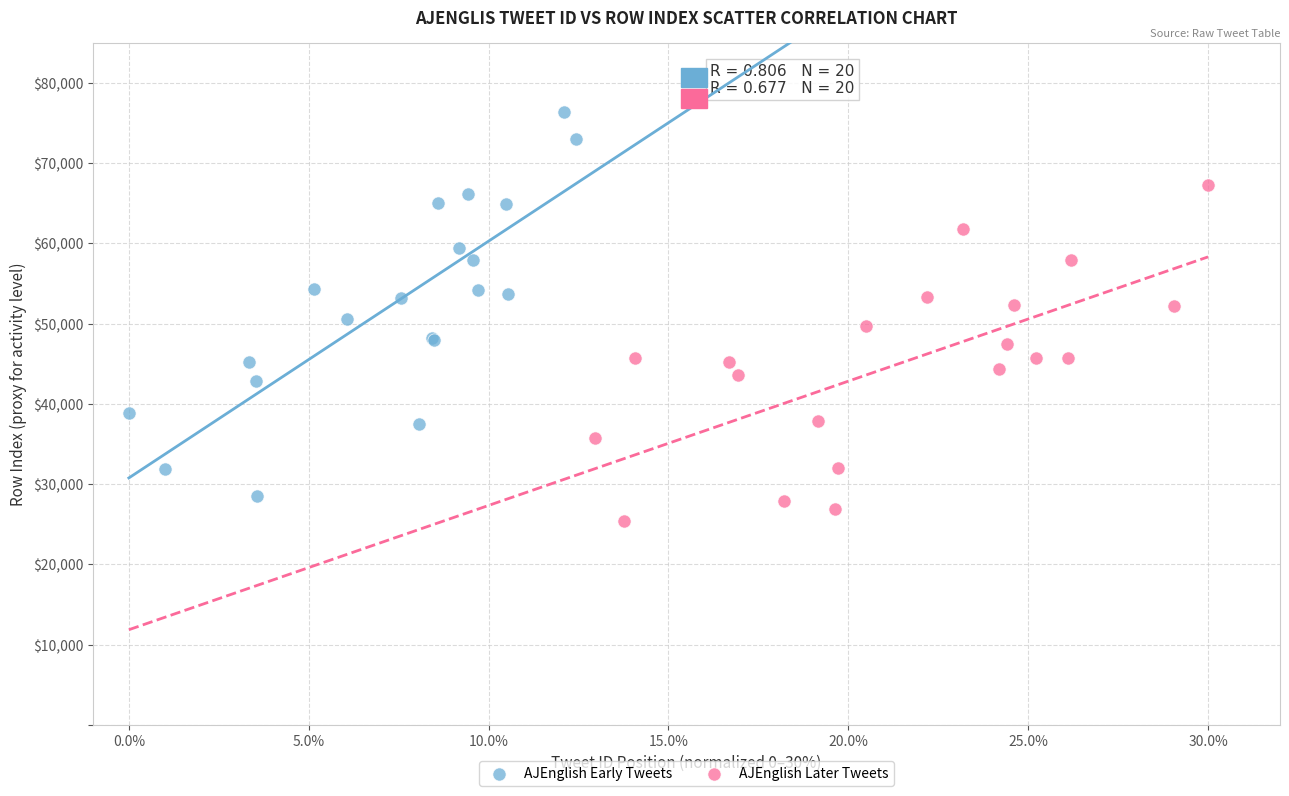

Which series has the widest spread of Y values?

AJEnglish Early Tweets